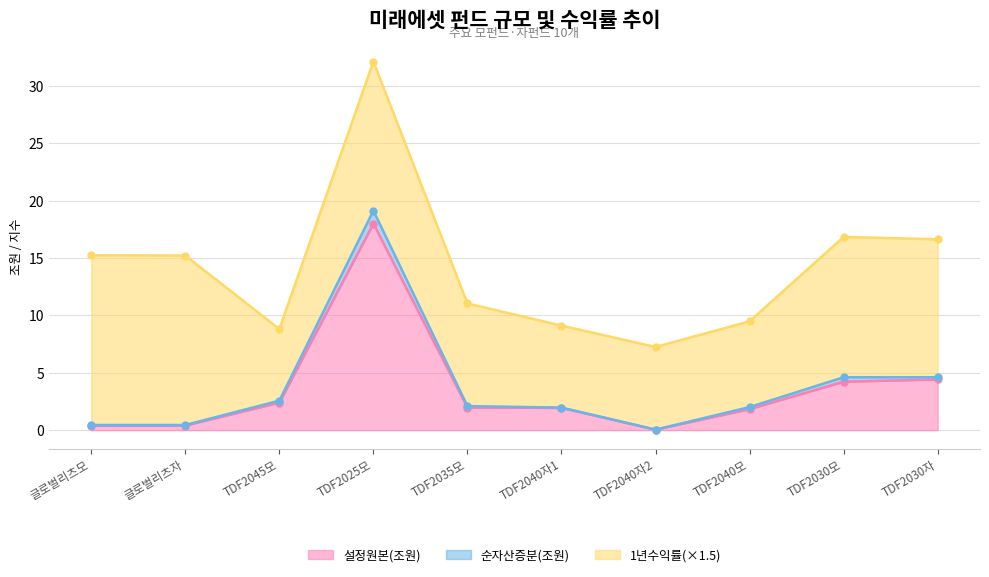

Which series has the widest spread of values?

순자산총액